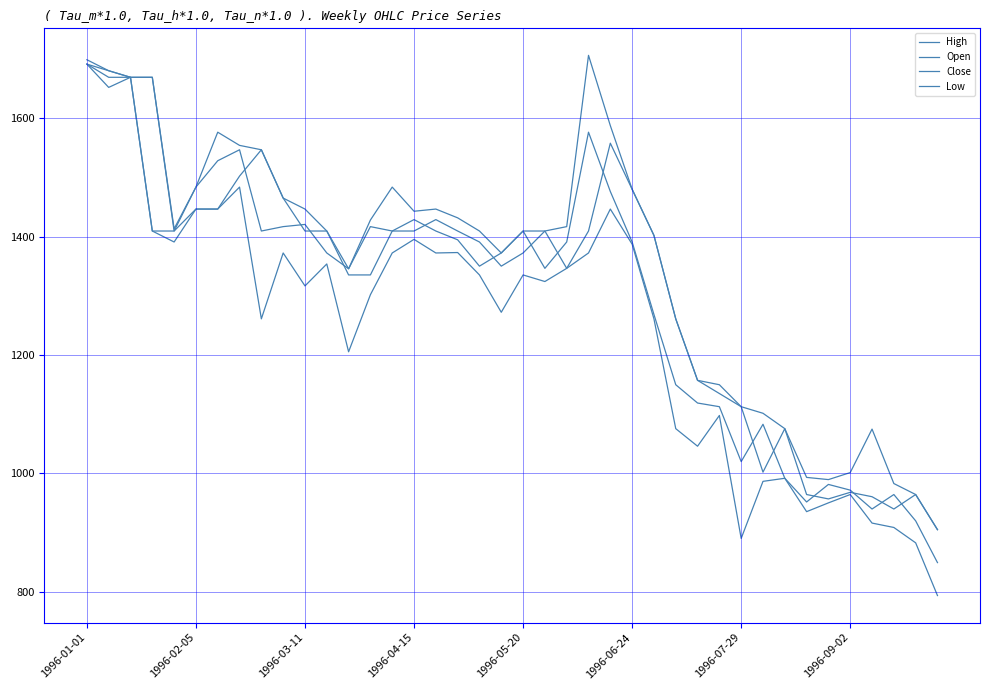

Is this an area chart (filled region under the line)?

No